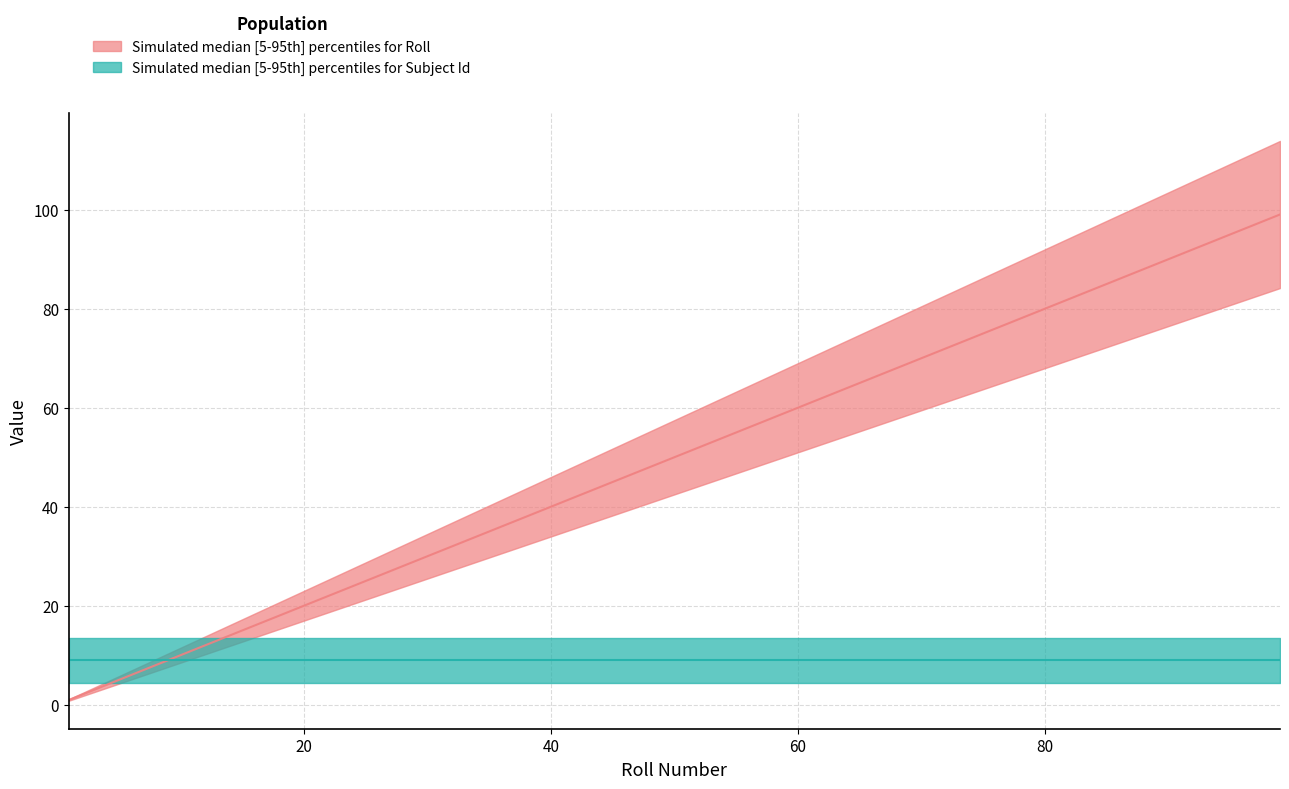

Which has a higher value, 2 or 19?

19